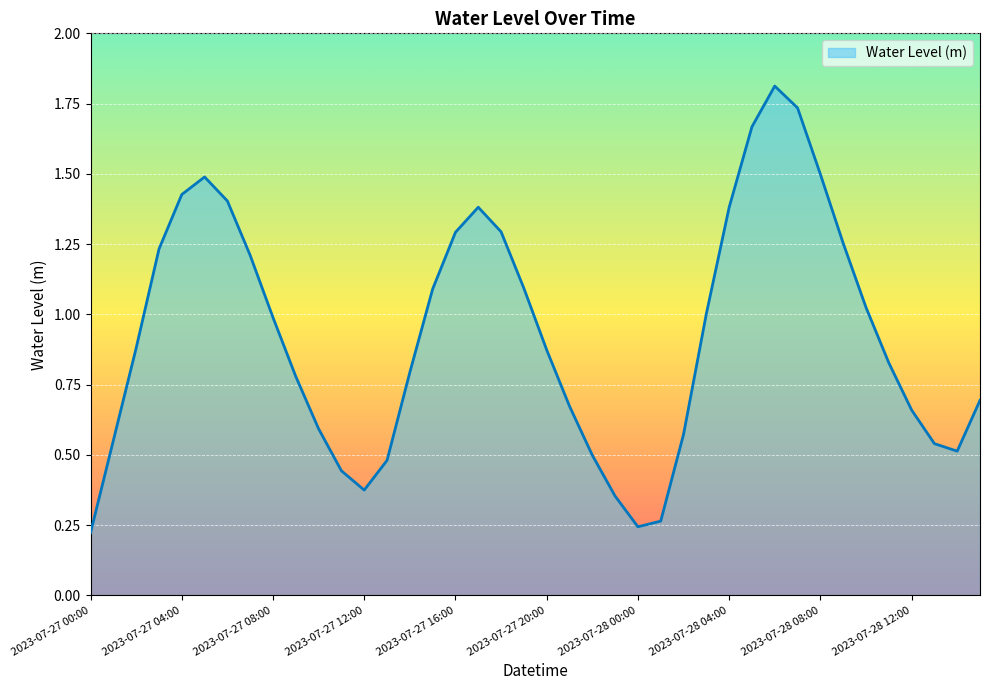

What is the maximum value shown in the chart?

1.8